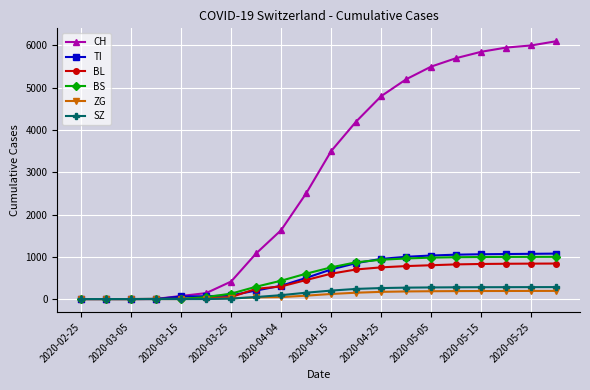

Which series has the largest total across all categories?

CH